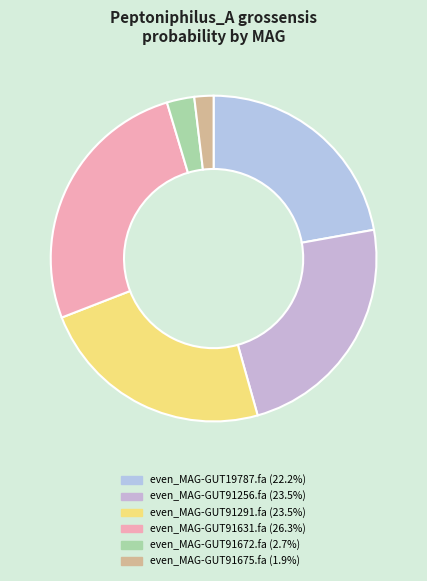

Rank the categories by value from lowest to highest.

even_MAG-GUT91675.fa, even_MAG-GUT91672.fa, even_MAG-GUT19787.fa, even_MAG-GUT91291.fa, even_MAG-GUT91256.fa, even_MAG-GUT91631.fa